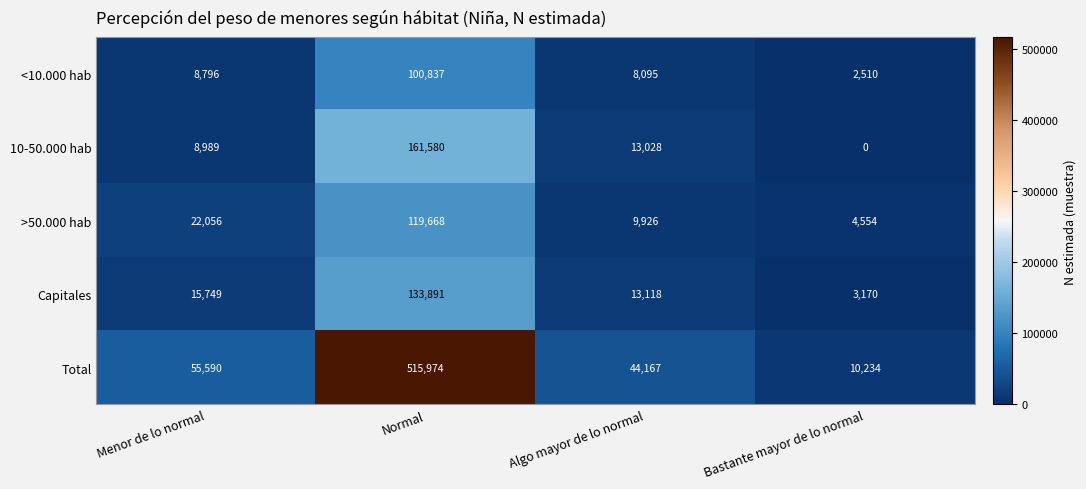

The value of Total at Bastante mayor de lo normal is 10234. True or false?

True